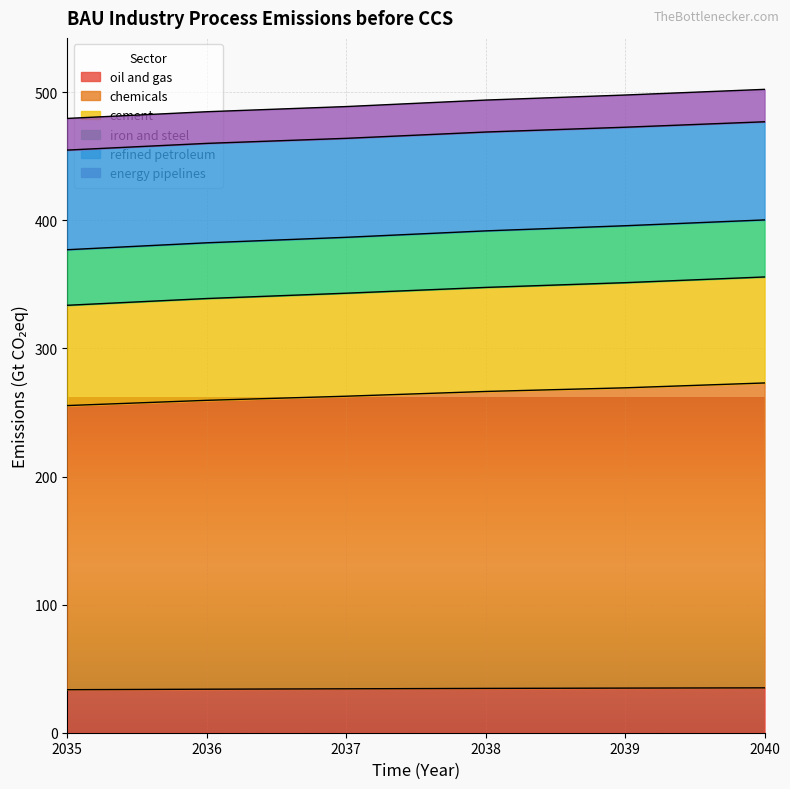

Count the number of categories in the chart.

6